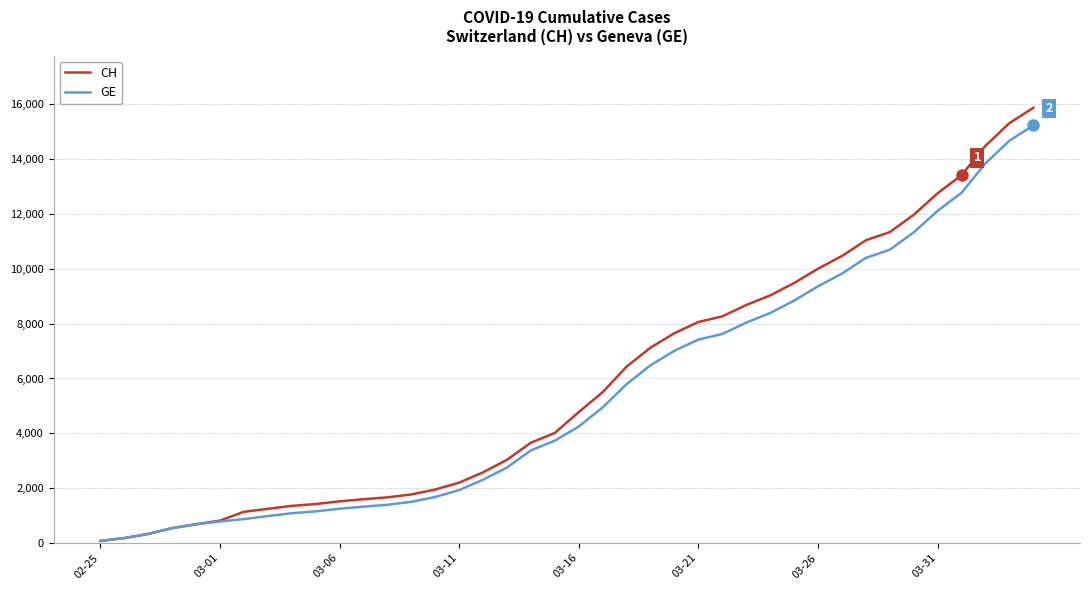

What is the maximum value for GE?

15233